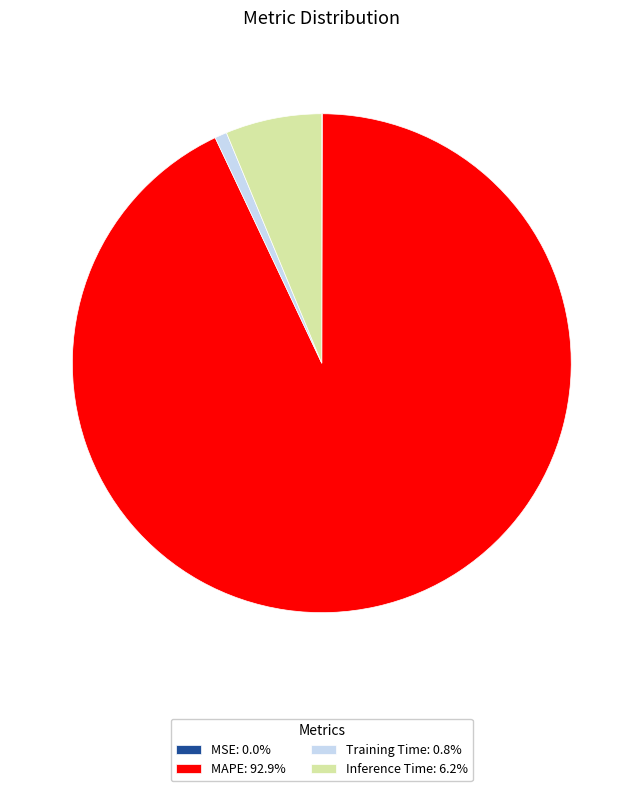

Does MAPE: 92.9% represent more than half of the total?

Yes